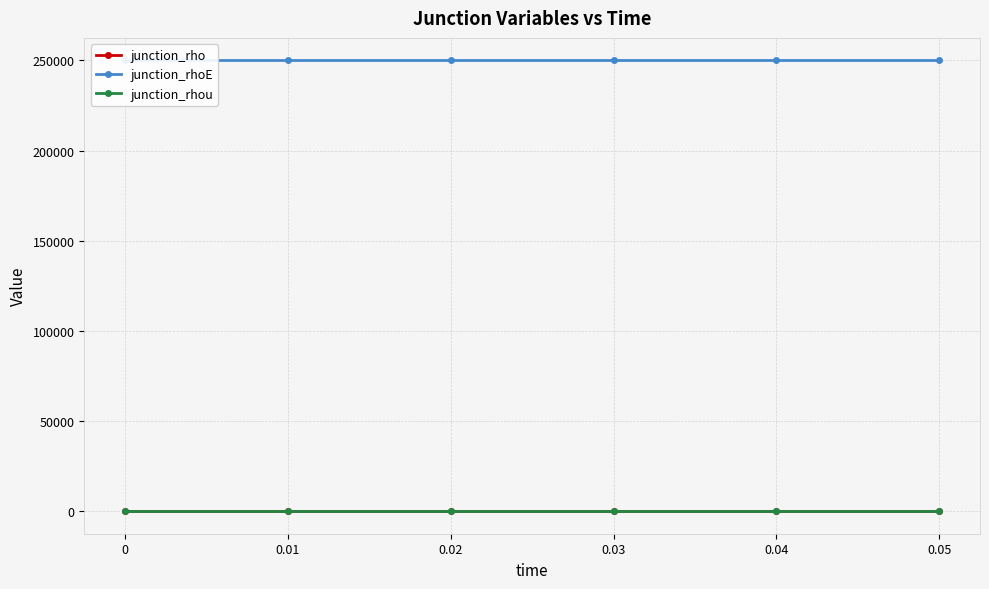

Between 0.05 and 0.02, which is larger?

0.05